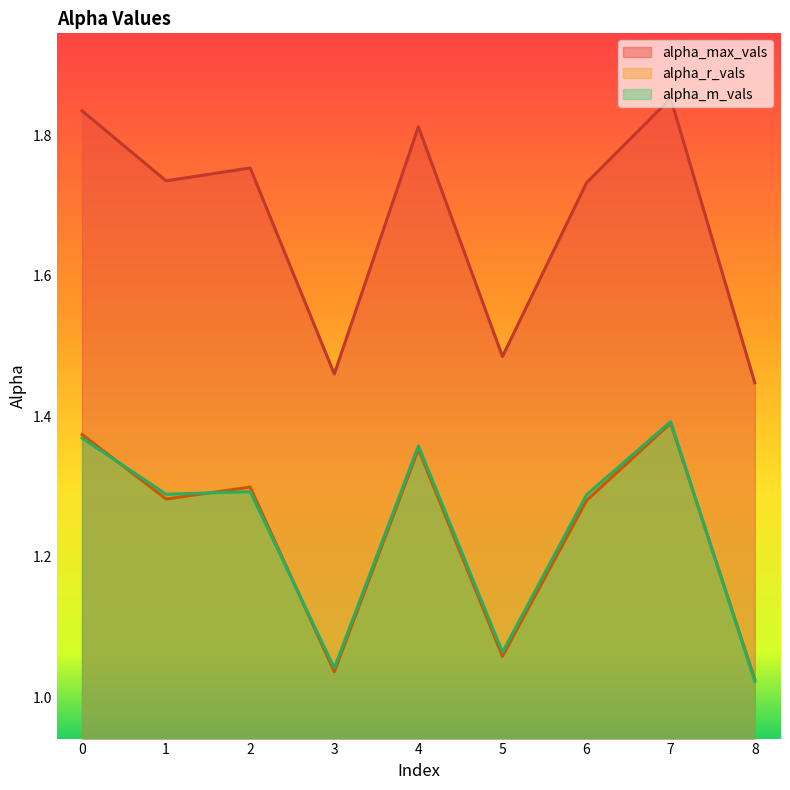

In alpha_m_vals, how many points are higher than both neighbors (excluding endpoints)?

3